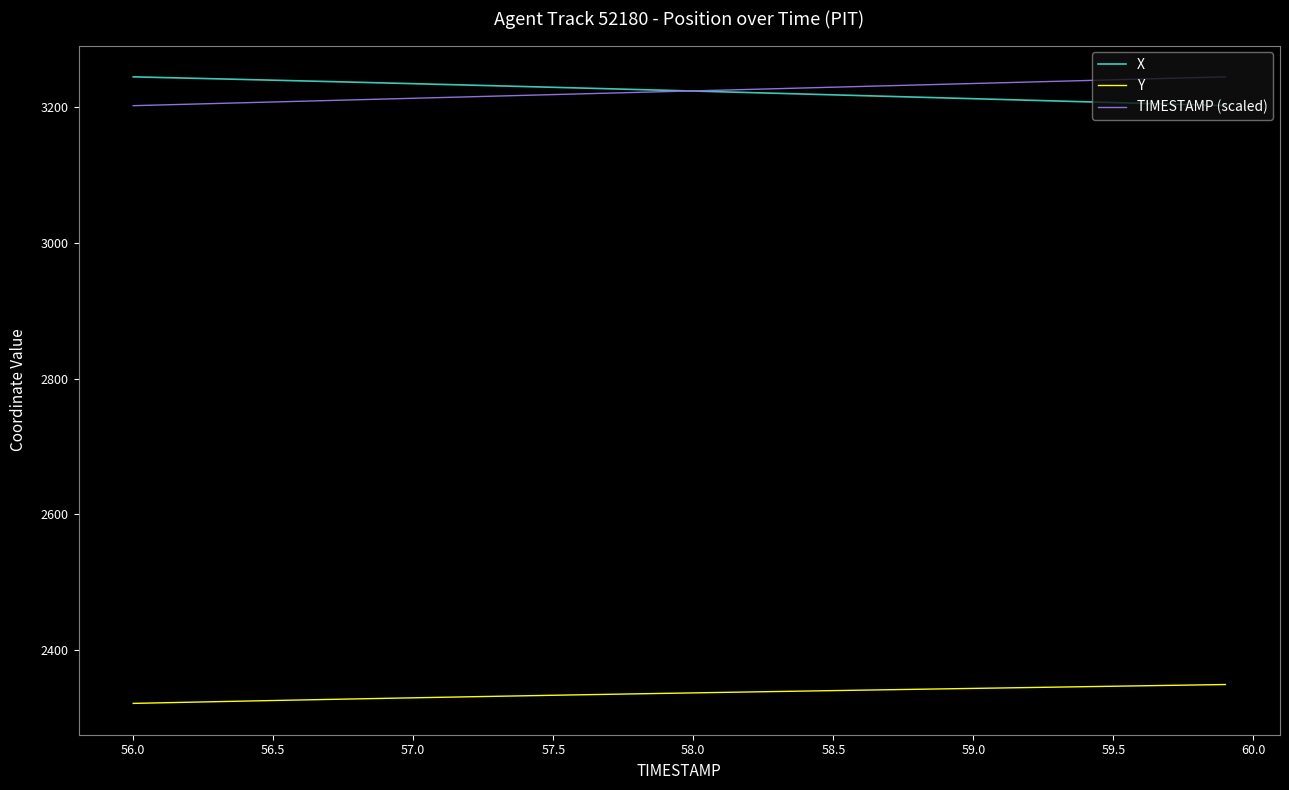

What is the minimum value shown in the chart?

2320.9